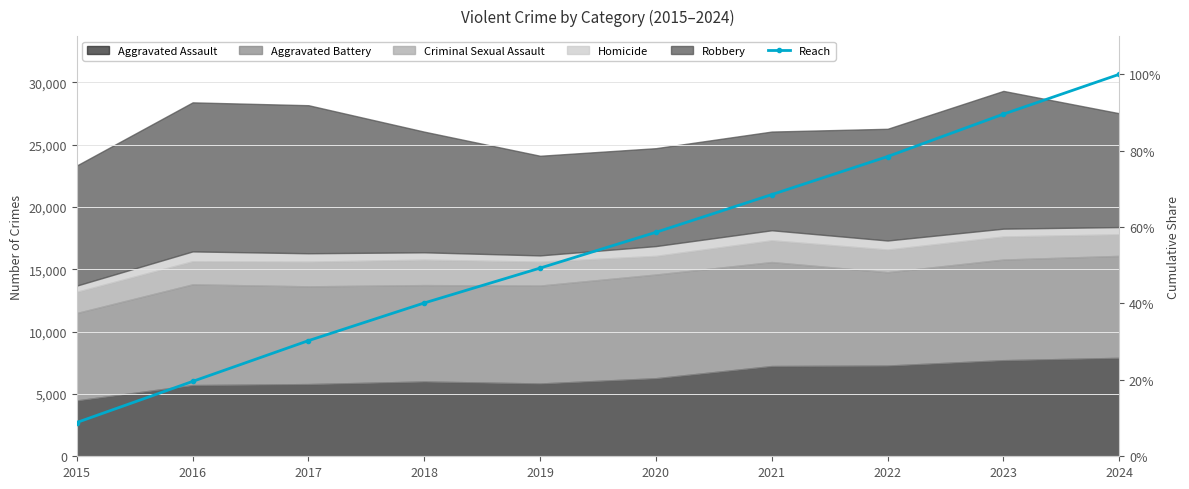

Which has a higher value, 2020 or 2015?

2020